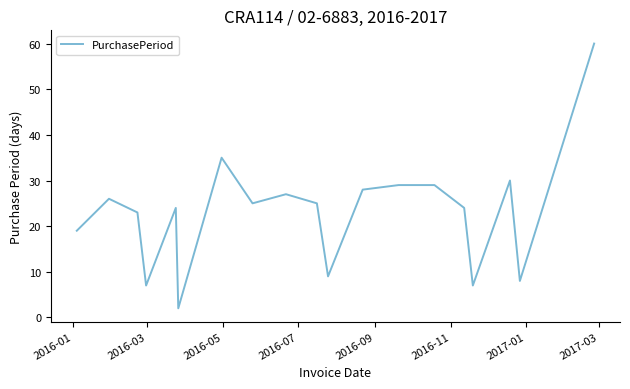

What is the difference between the maximum and minimum values?

58